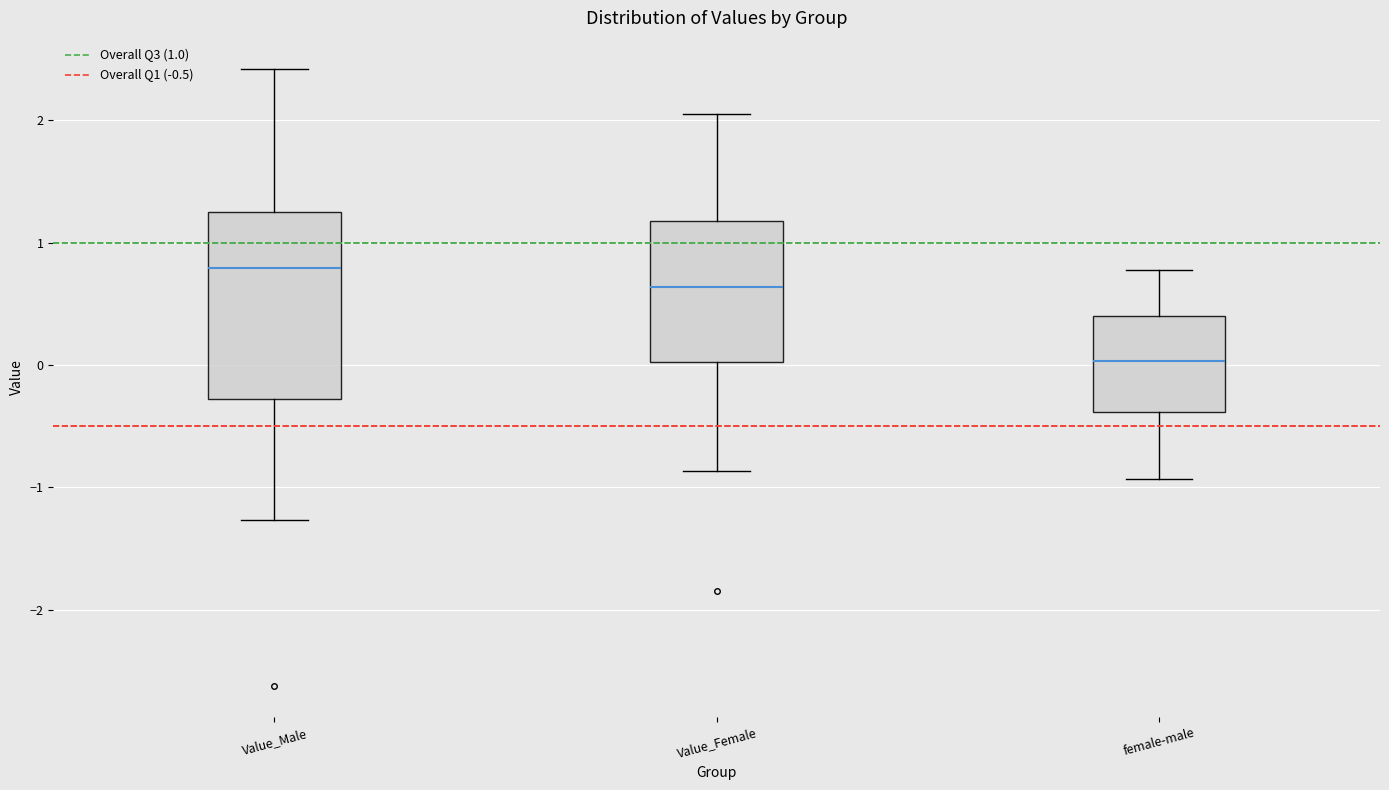

Reading left to right, transcribe this box plot: for each box, give where its median line is, the range the box spans, and where its two whiskers end, as read against the y-axis. The values are not printed on the chart, so give them approximately, as read against the axis.

Value_Male: median 0.8, box -0.3 to 1.3, whiskers -1.3 to 2.4
Value_Female: median 0.6, box 0.0 to 1.2, whiskers -0.9 to 2.1
female-male: median 0.0, box -0.4 to 0.4, whiskers -0.9 to 0.8